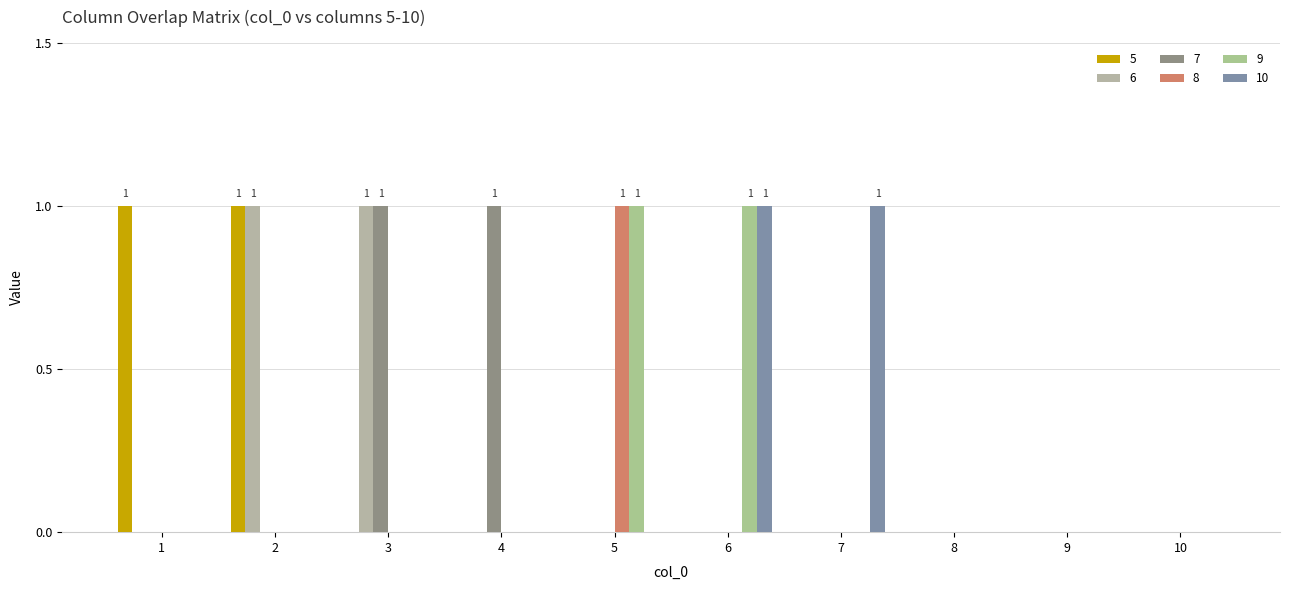

How many series are shown in this chart?

6